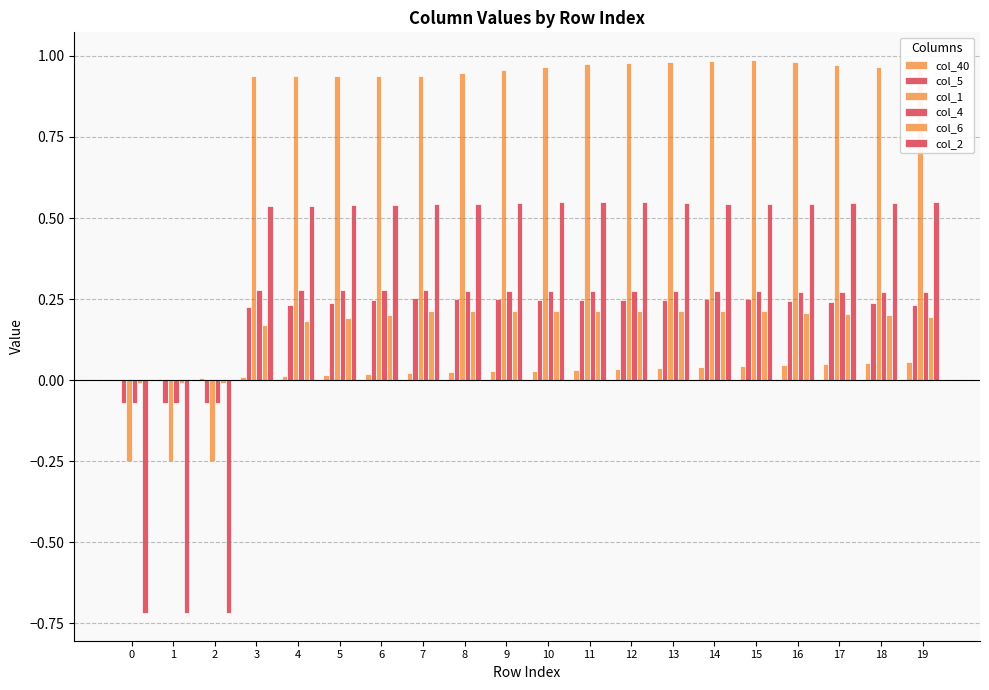

How many values in the col_5 series exceed 0?

17